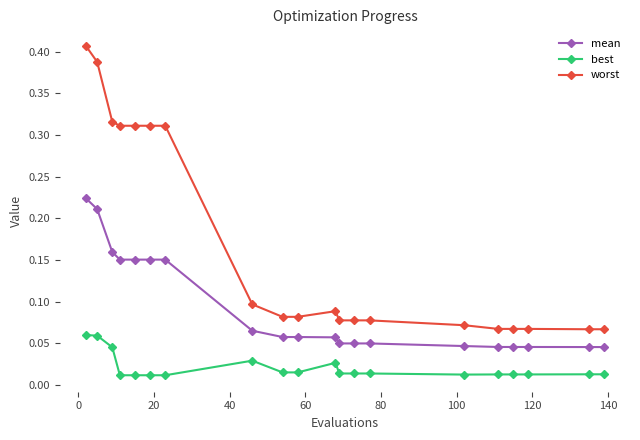

Count the mean values in the range 0 to 1.

20